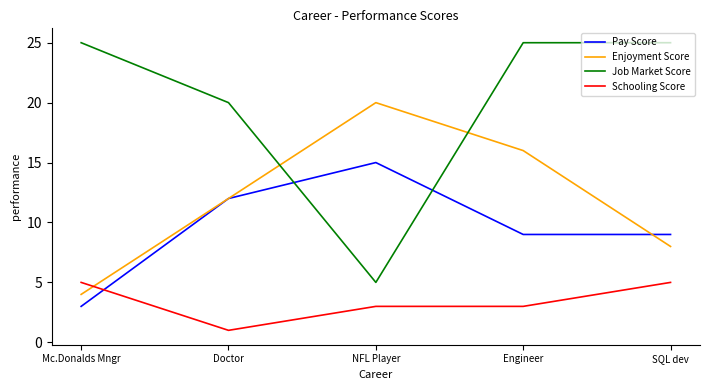

How many interior local peaks does the Enjoyment Score series have?

1